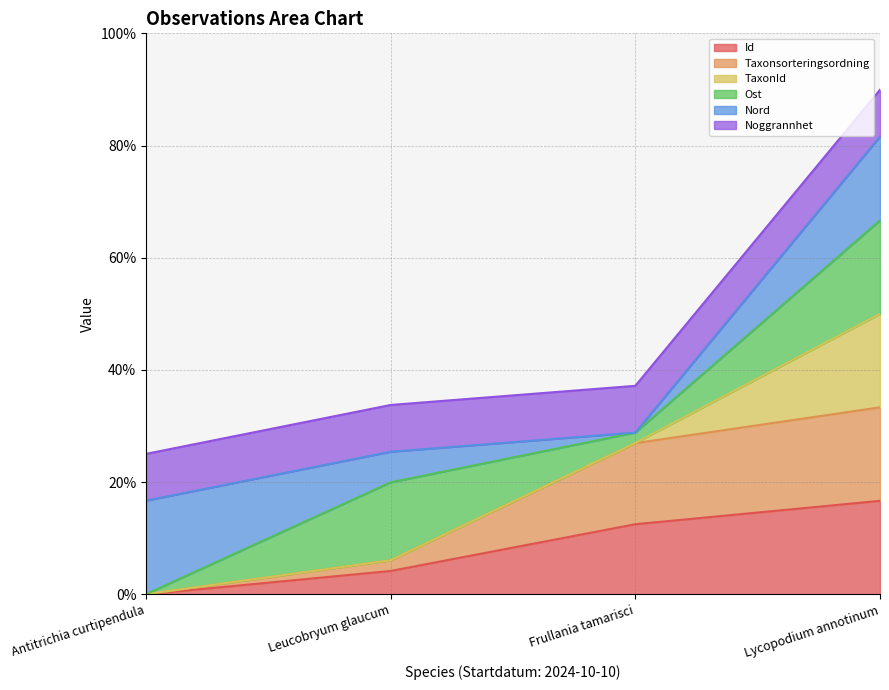

At which category is the sum across all series the highest?

Lycopodium annotinum